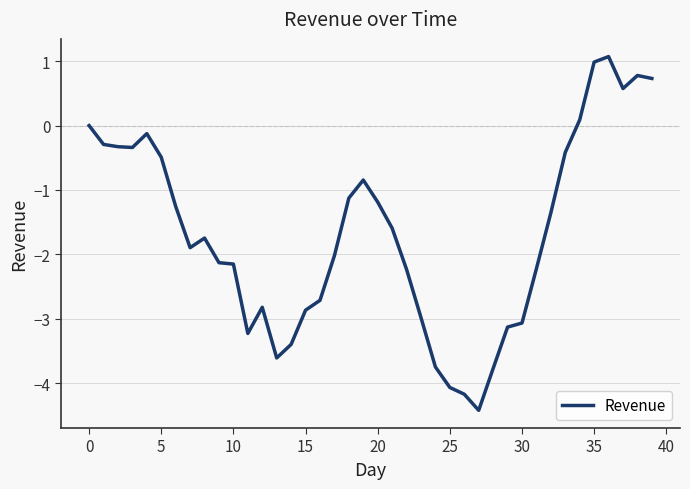

What is the minimum value shown in the chart?

-4.4